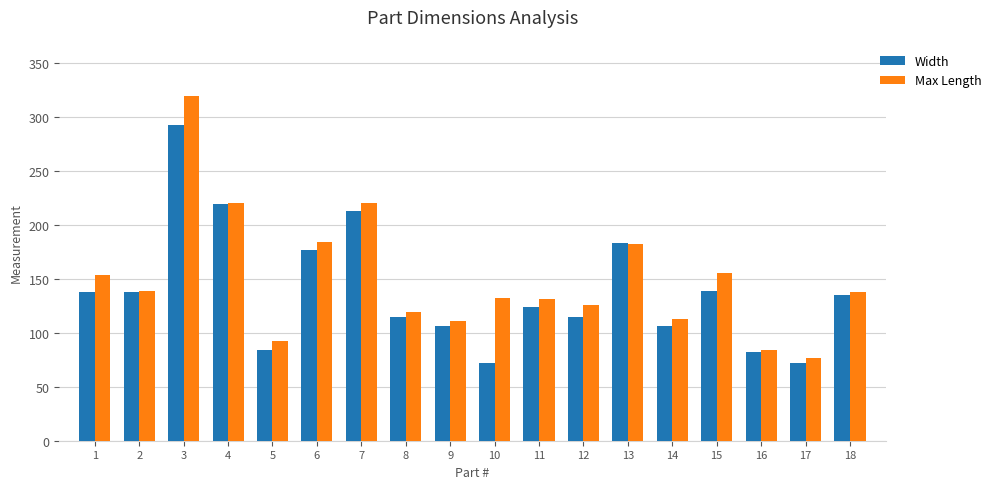

What value does the Max Length series have at 5?

92.2